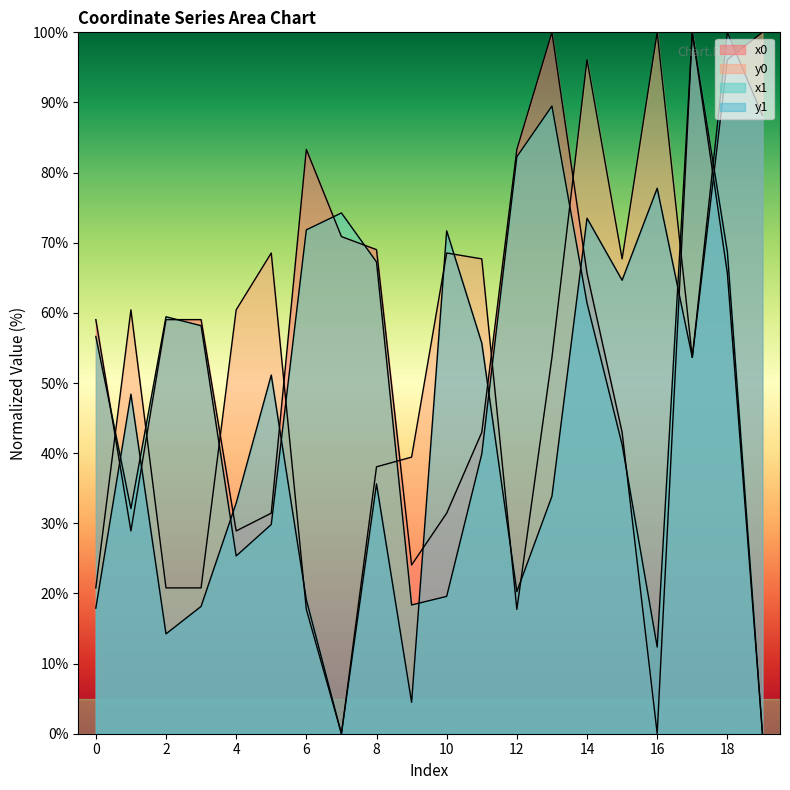

Between 2 and 14, which series saw the biggest shift?

y0